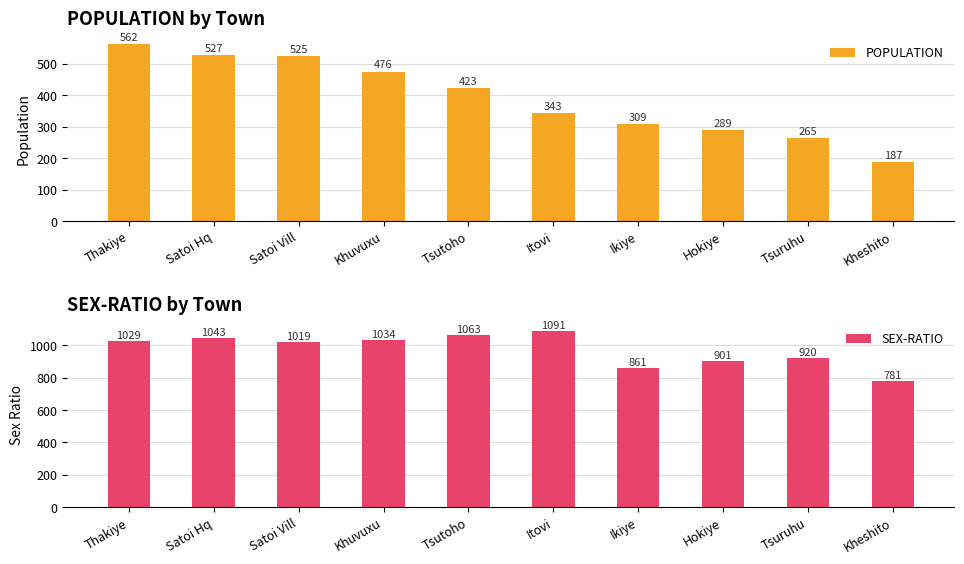

Which has a higher value, Satoi Vill or Hokiye?

Satoi Vill